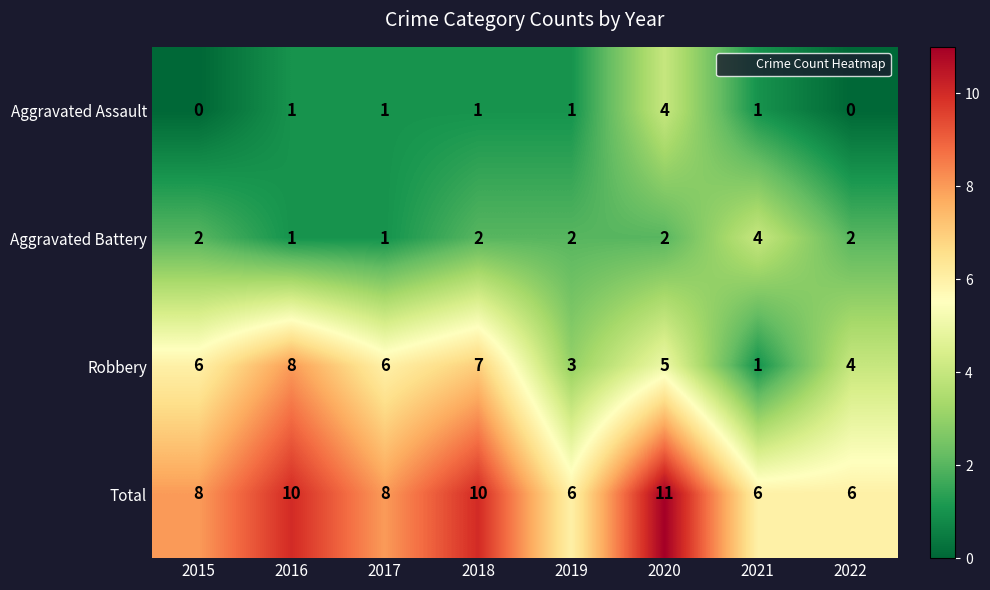

Which series has the largest total across all categories?

Total